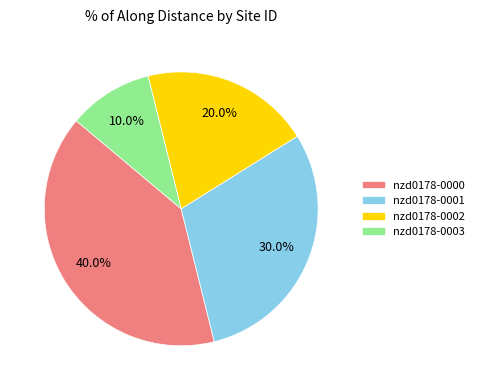

Does any single category account for the majority?

No